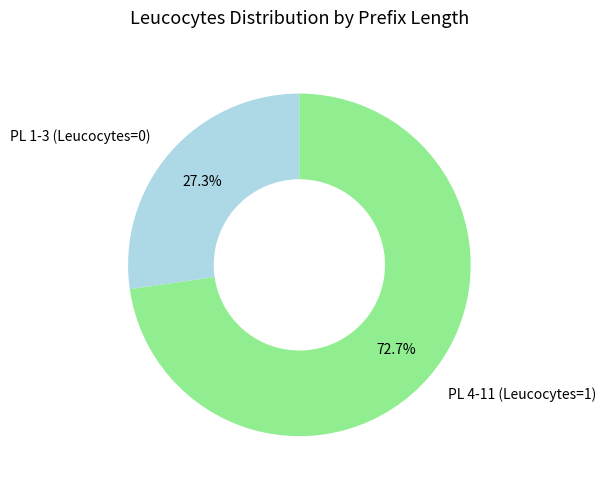

What is the total percentage of PL 4-11 (Leucocytes=1) and PL 1-3 (Leucocytes=0)?

100.0%